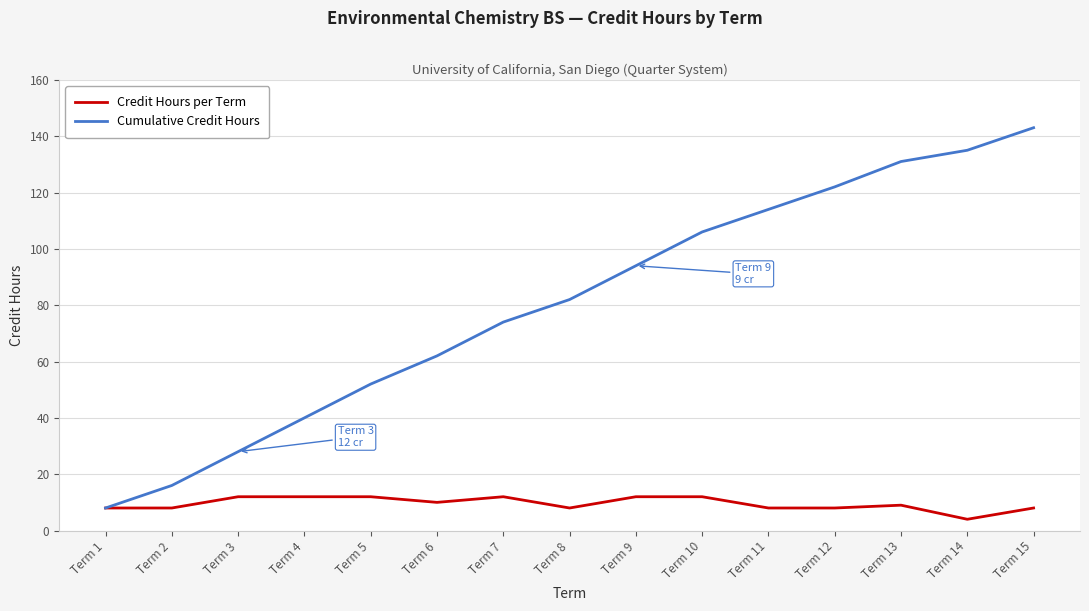

Reading left to right, list all the values displayed in this chart.

Credit Hours per Term: 8	8	12	12	12	10	12	8	12	12	8	8	9	4	8
Cumulative Credit Hours: 8	16	28	40	52	62	74	82	94	106	114	122	131	135	143